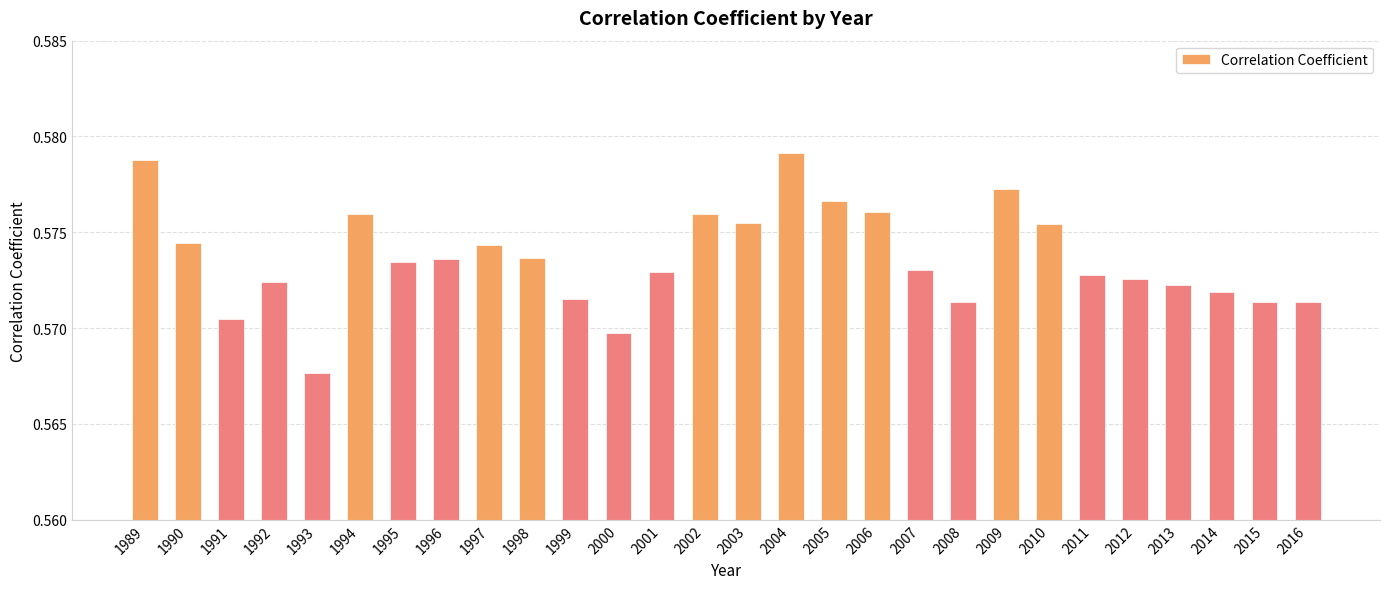

Between 1997 and 1998, which is larger?

1997